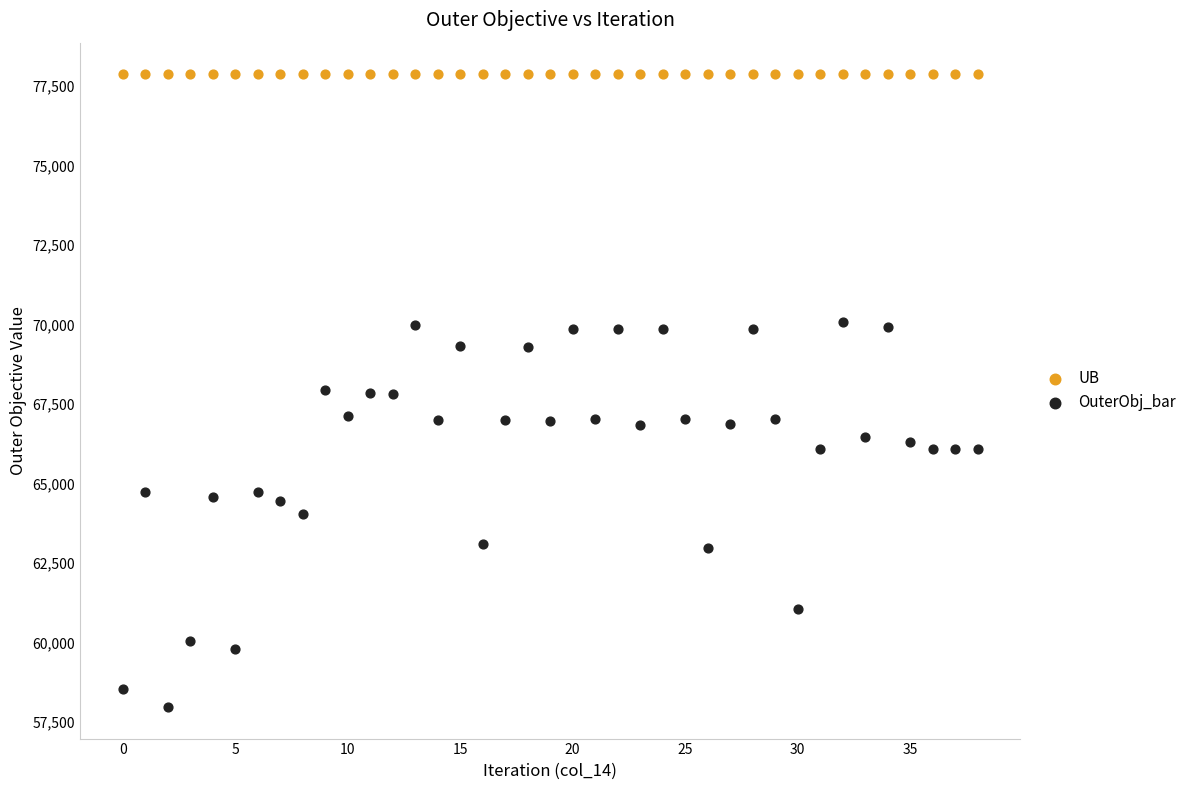

Which series contains the lowest Y value?

OuterObj_bar